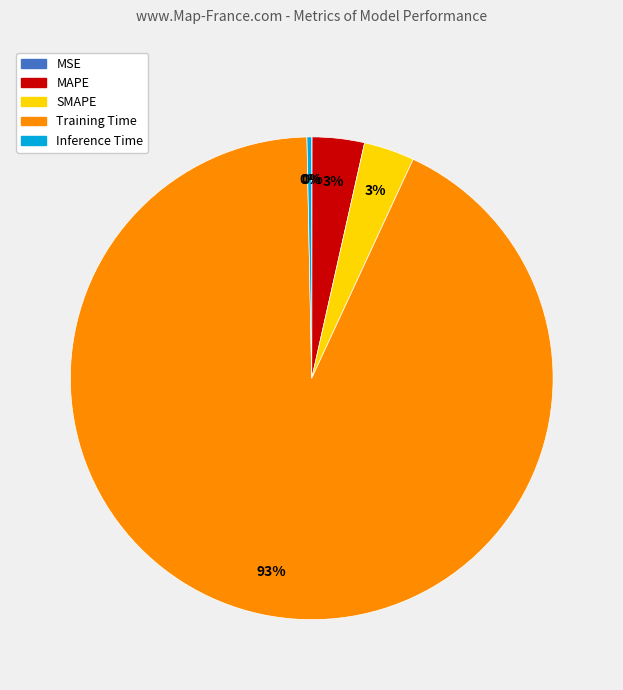

What percentage is the SMAPE slice, to the nearest percent?

3%